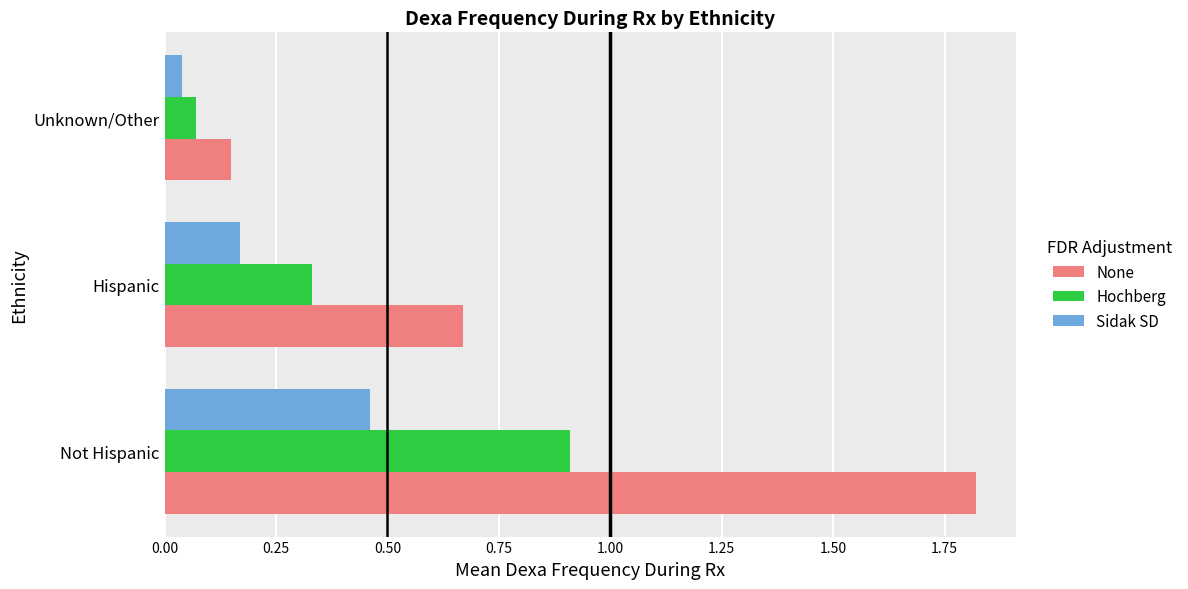

What is the difference between the highest and lowest values at Not Hispanic?

1.4